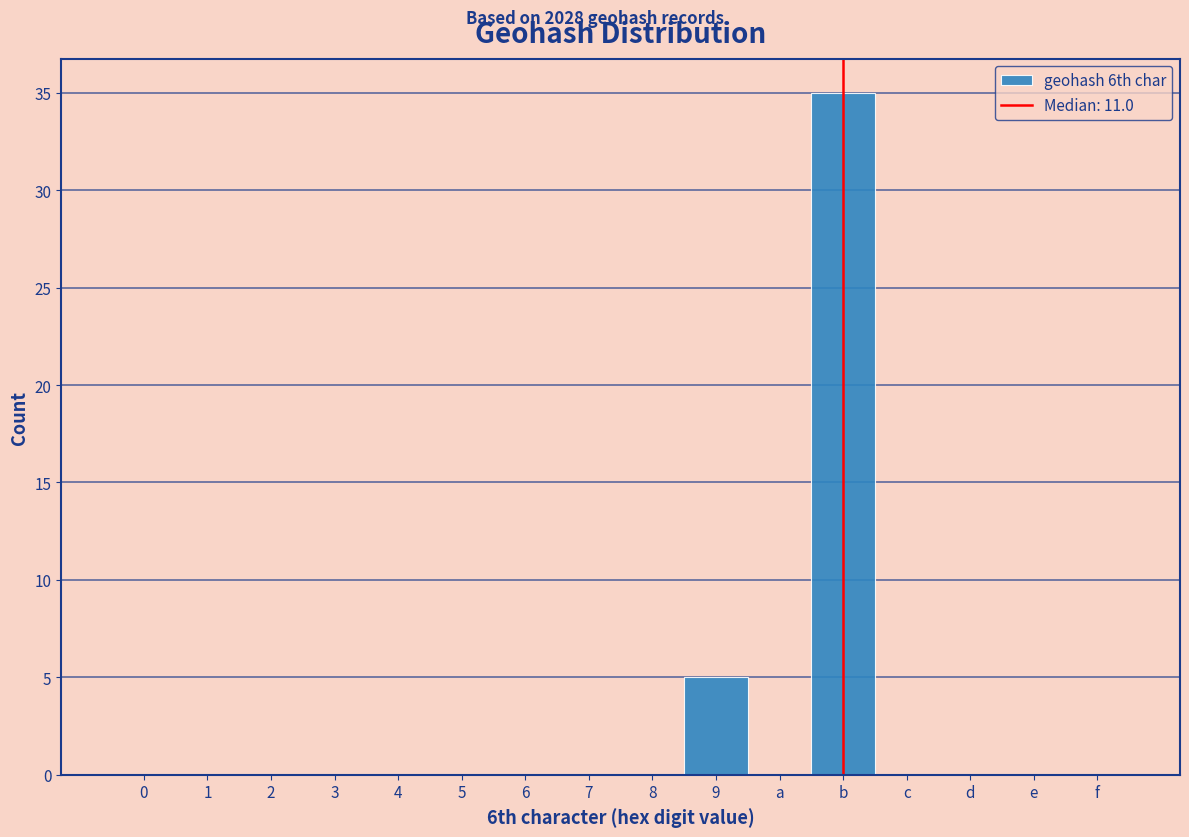

Reading left to right, extract all data points from this chart.

0=0	1=0	2=0	3=0	4=0	5=0	6=0	7=0	8=0	9=5	a=0	b=35	c=0	d=0	e=0	f=0